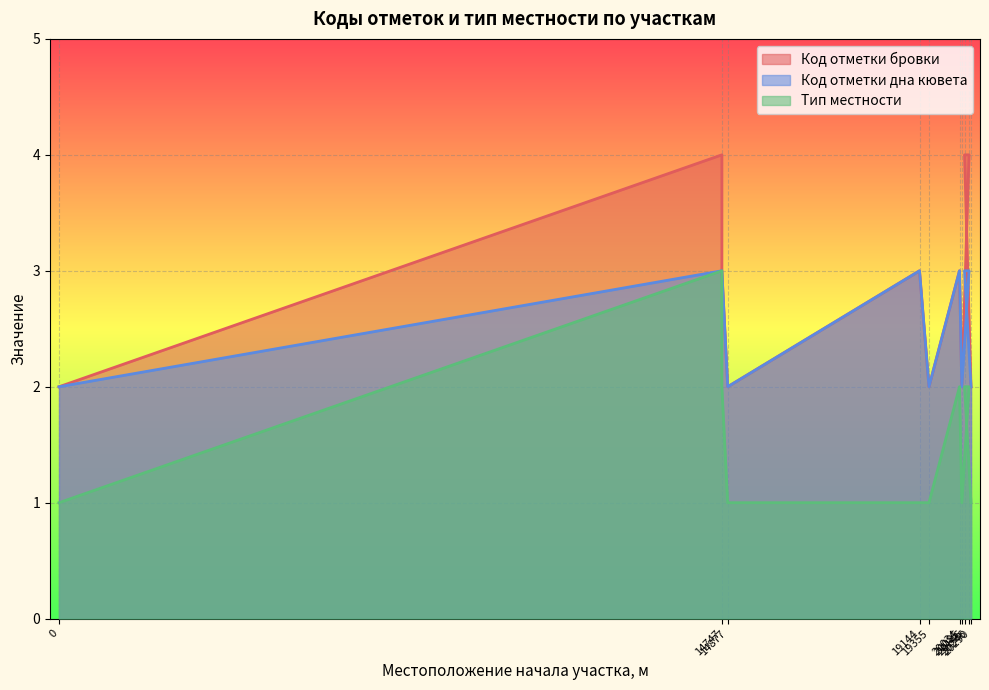

How many data points does each series have?

18